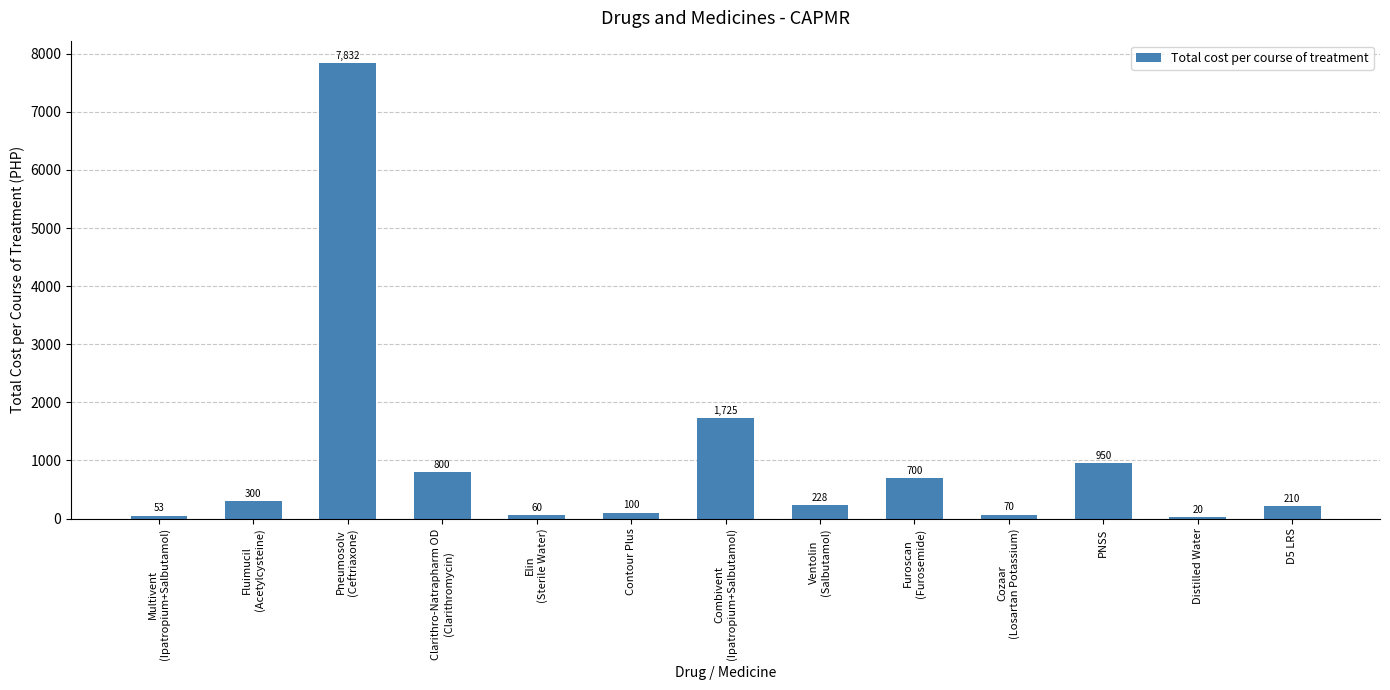

Reading left to right, what are all the values shown in this chart?

53	300	7832	800	60	100	1725	228	700	70	950	20	210